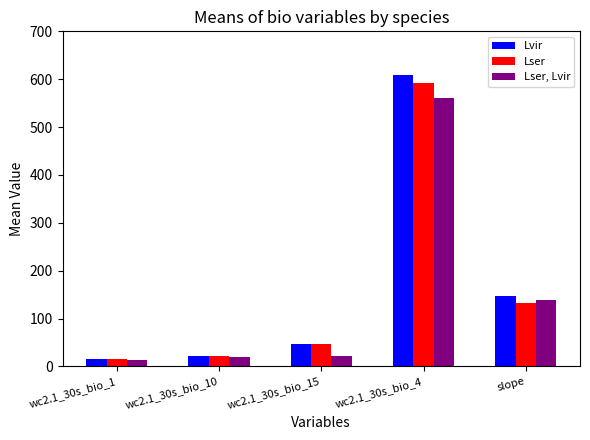

What is the difference between the Lser values at slope and wc2.1_30s_bio_10?

109.3